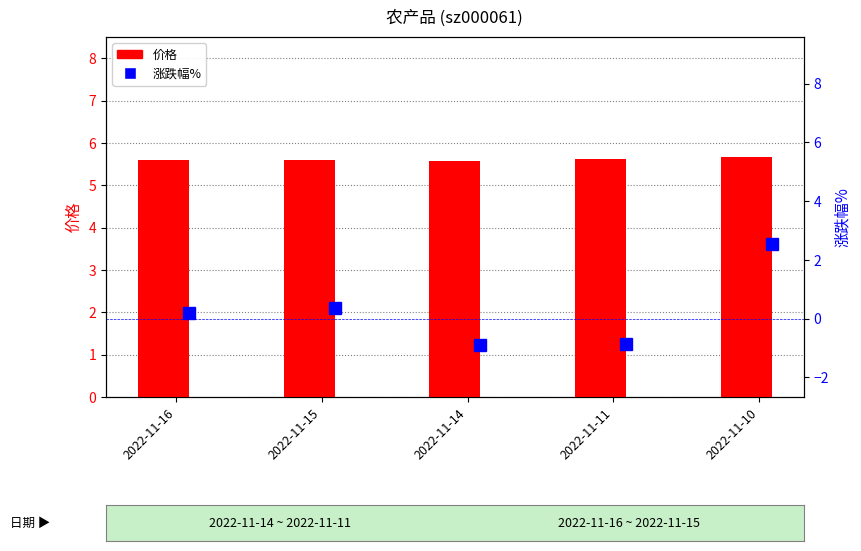

What is the value of the 价格 bar at the 1st from the left?

5.6